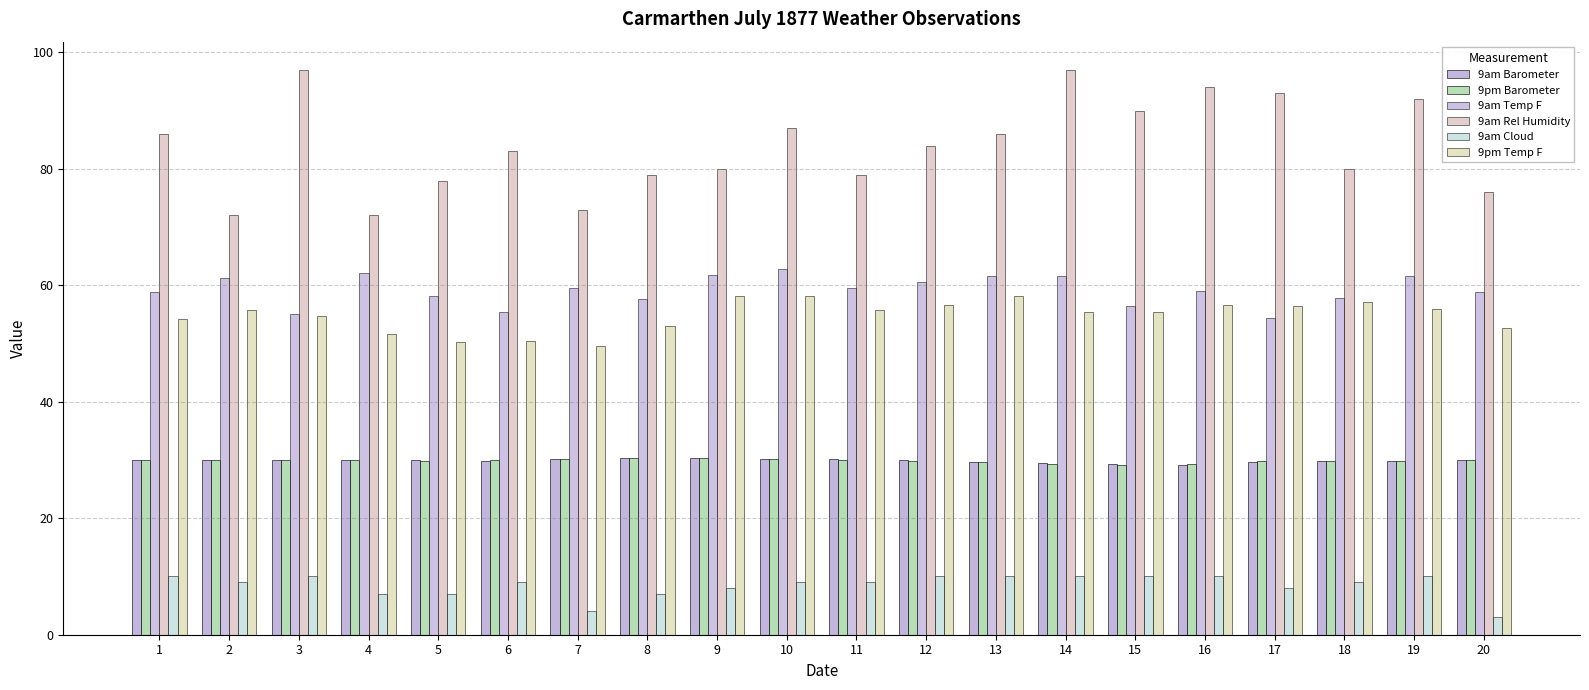

The value of 9am Temp F at 3 is 93.2. True or false?

False